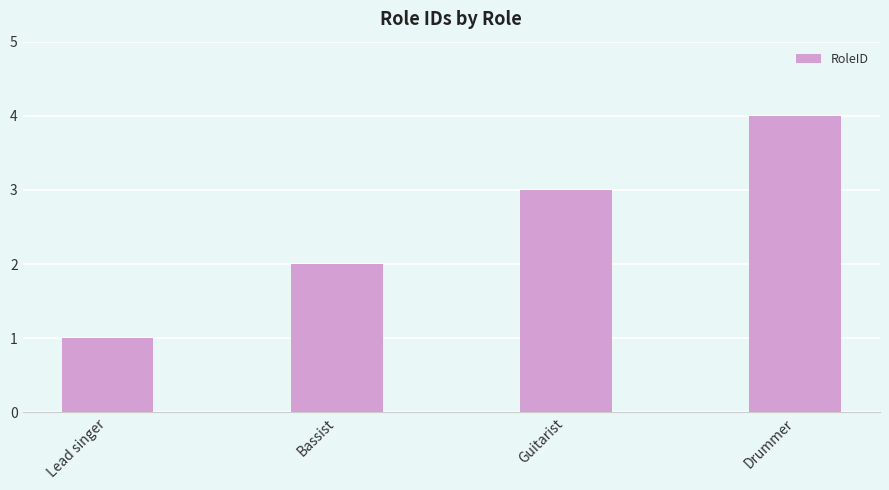

Between Lead singer and Bassist, which is larger?

Bassist